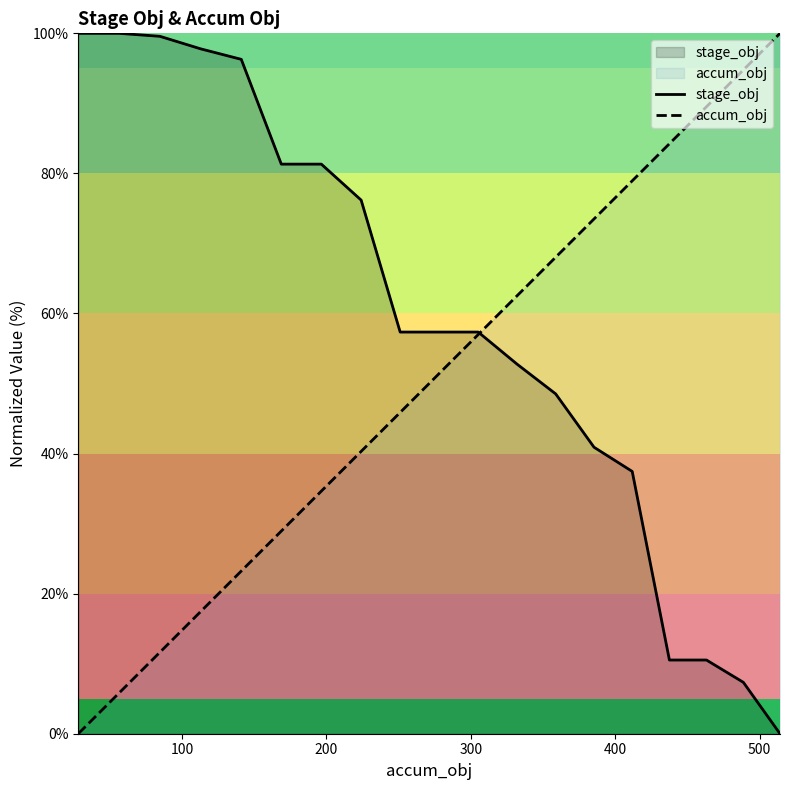

True or false: accum_obj has more than 0 points higher than both neighbors.

False